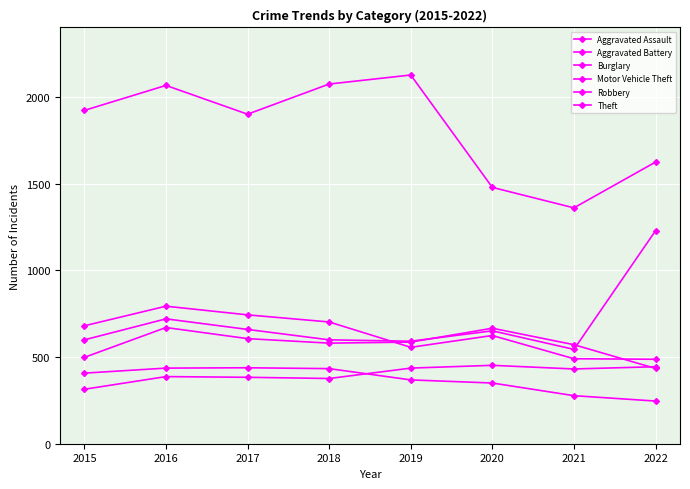

Which has a higher value, 2019 or 2021?

2019